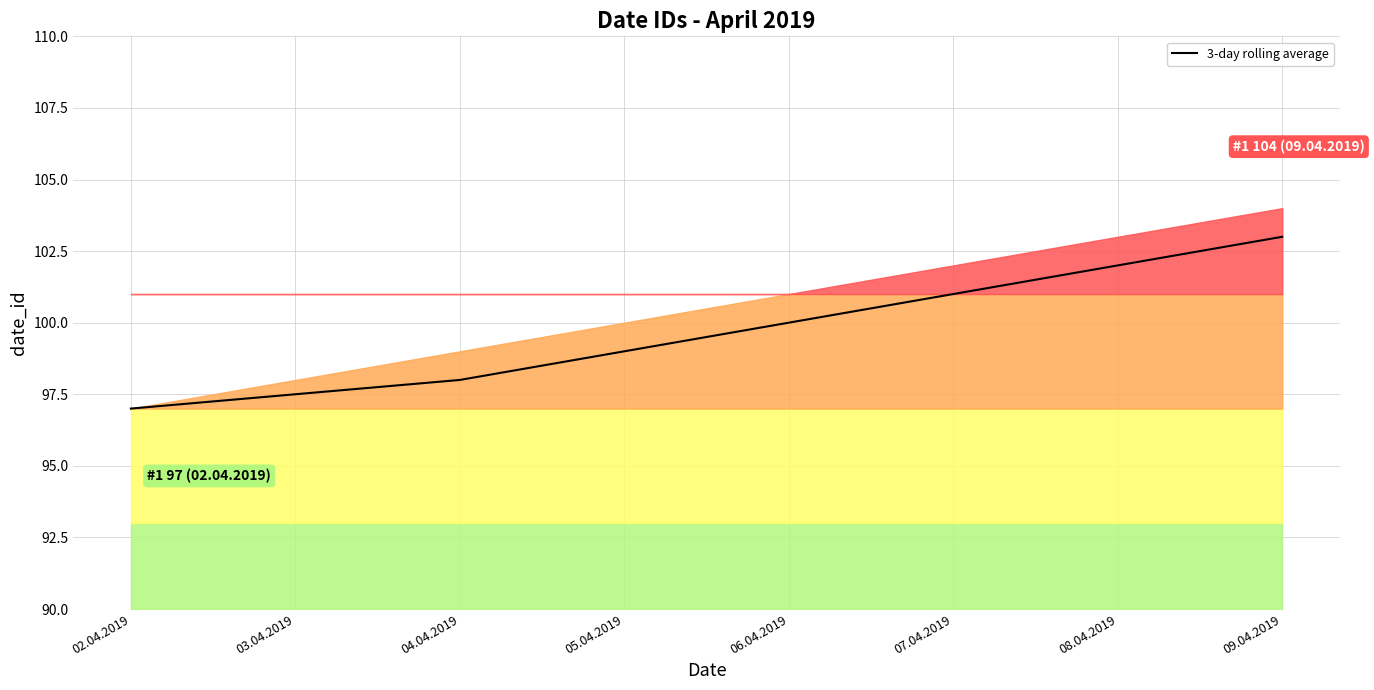

What is the sum of all values?

797.5